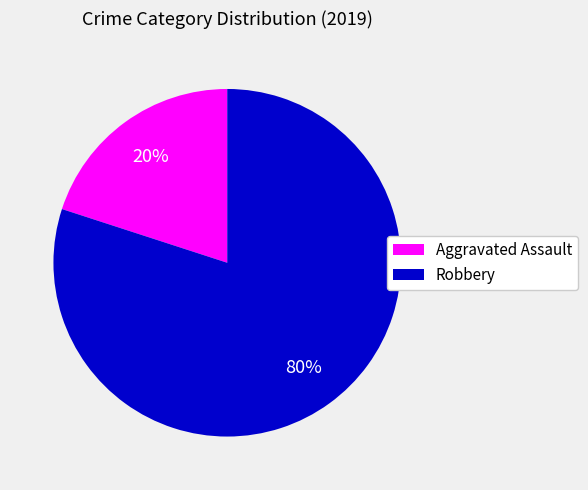

What is the smallest slice in the pie chart?

Aggravated Assault